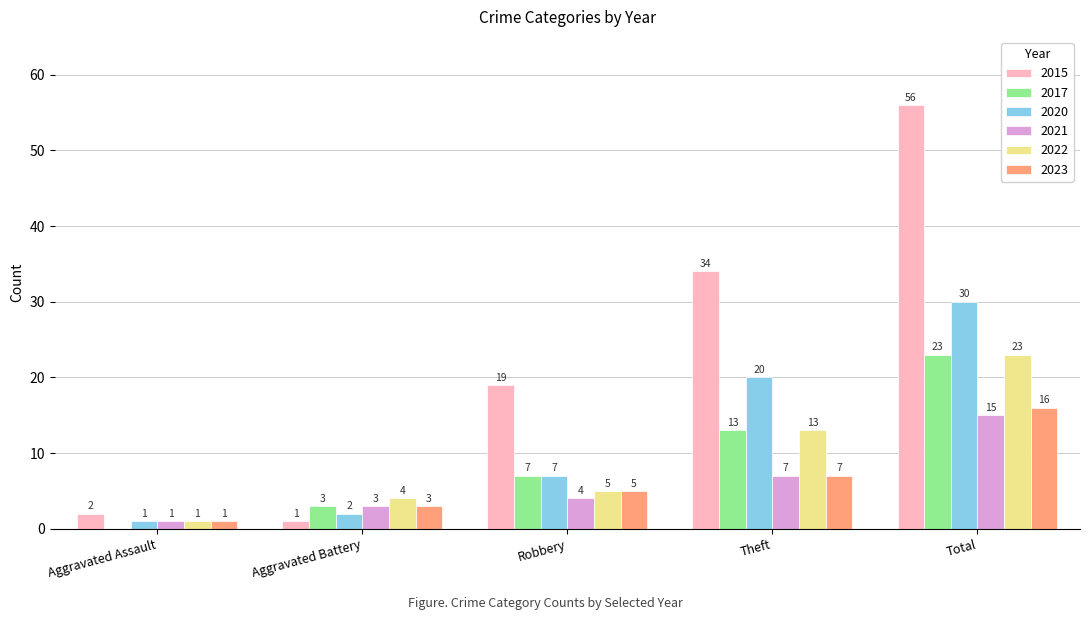

What is the total value across all series at Theft?

94